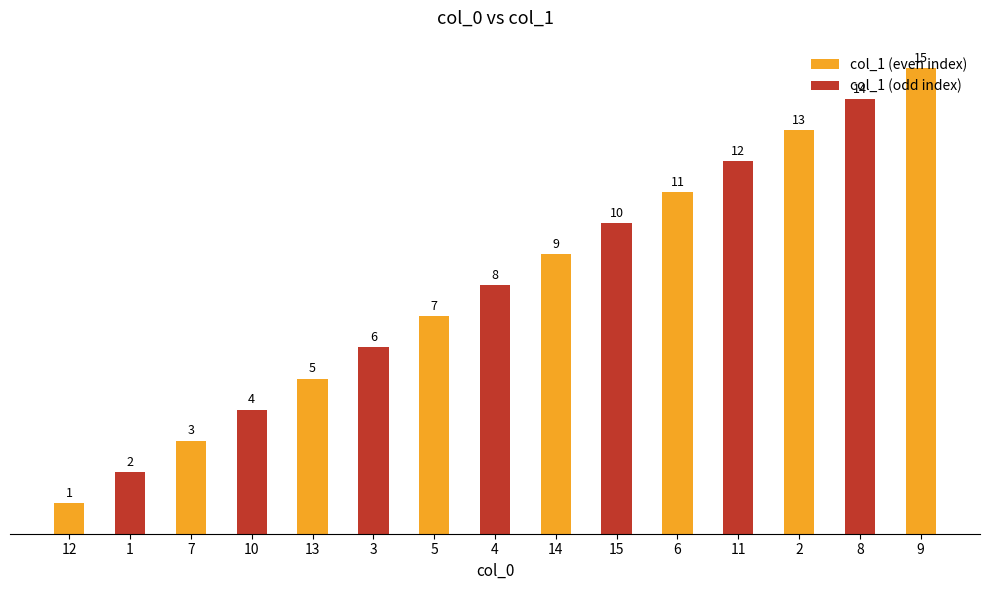

Where is the data nearest to the value 8?

4